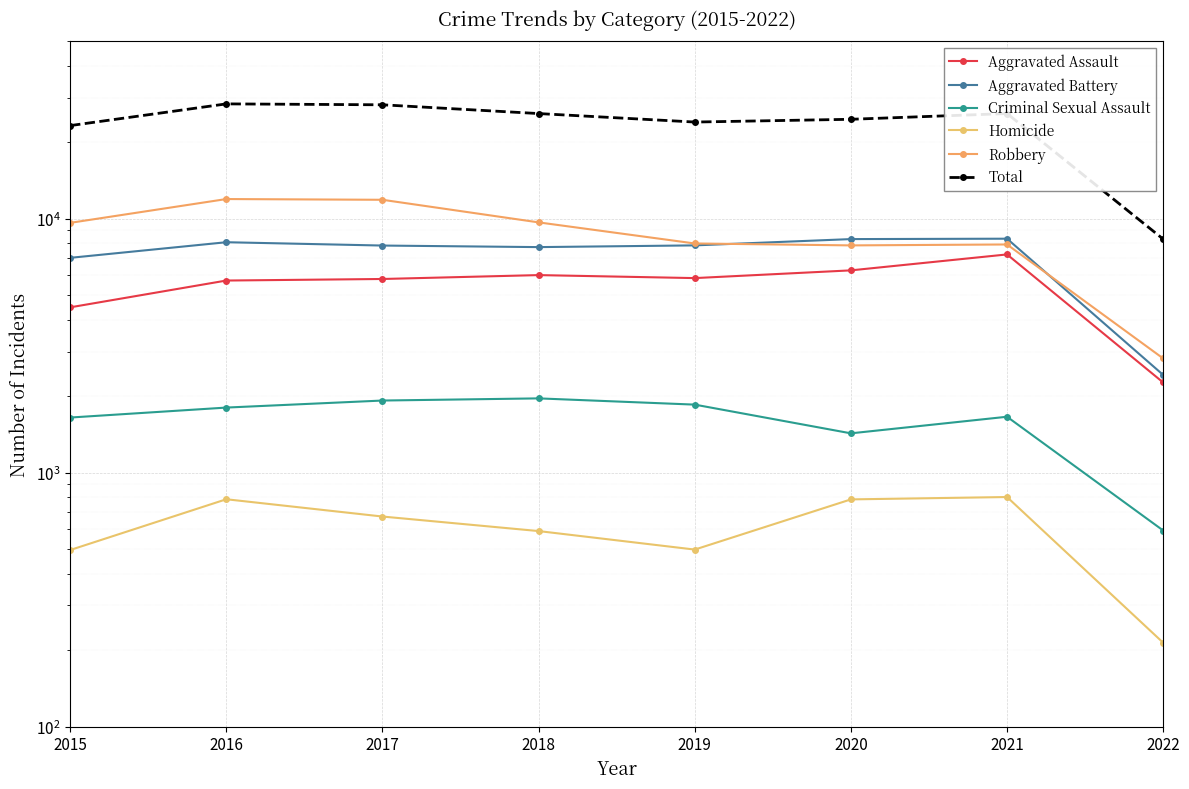

What is the minimum value shown in the chart?

214